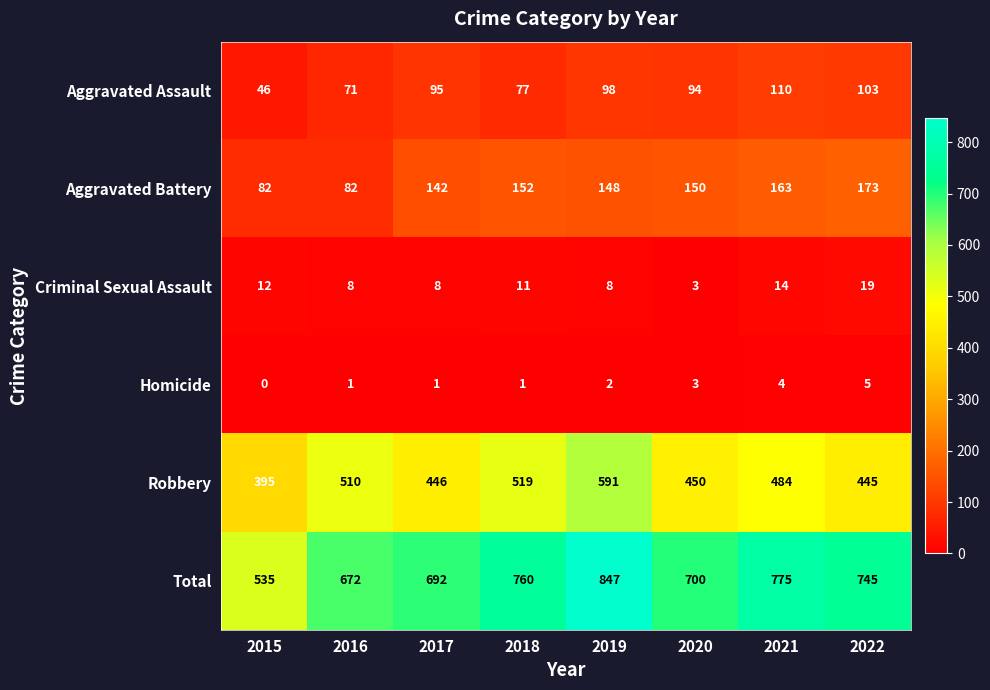

What is the sum of the Robbery values at 2016 and 2020?

960